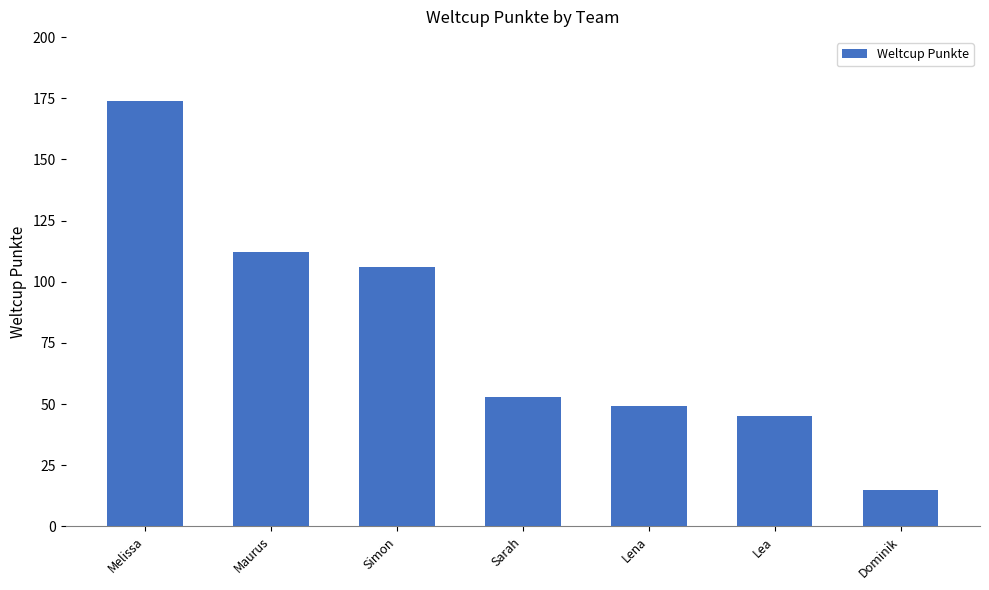

What is the value of the 6th bar from the left?

45